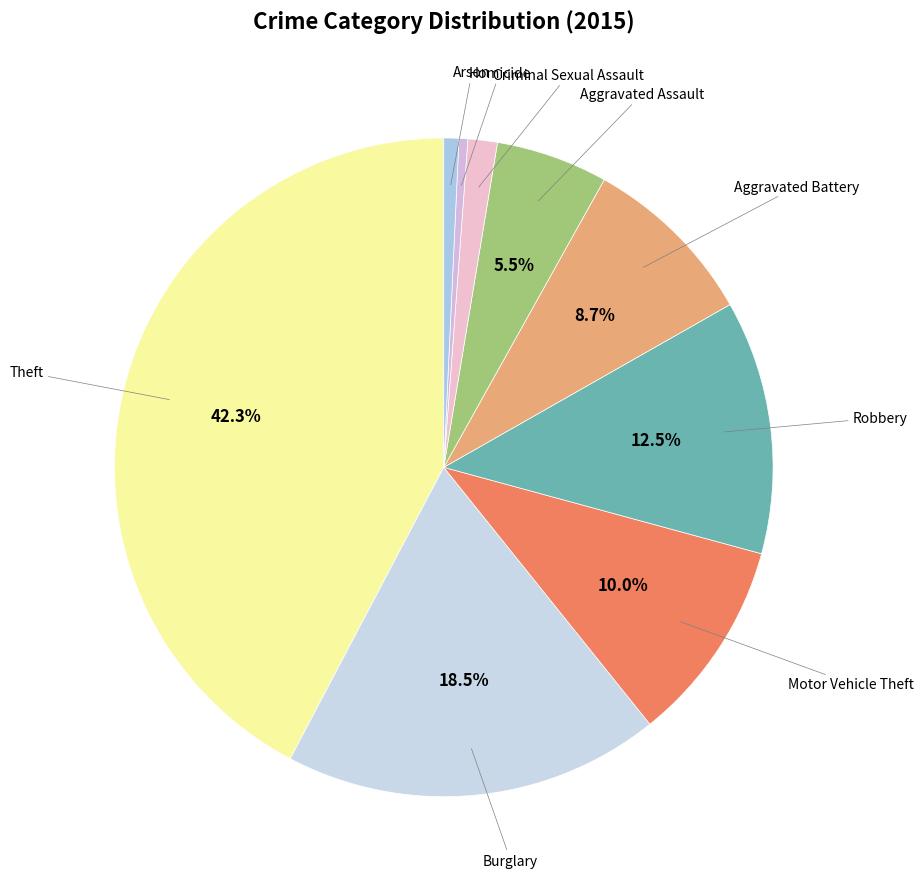

What is the smallest slice in the pie chart?

Homicide